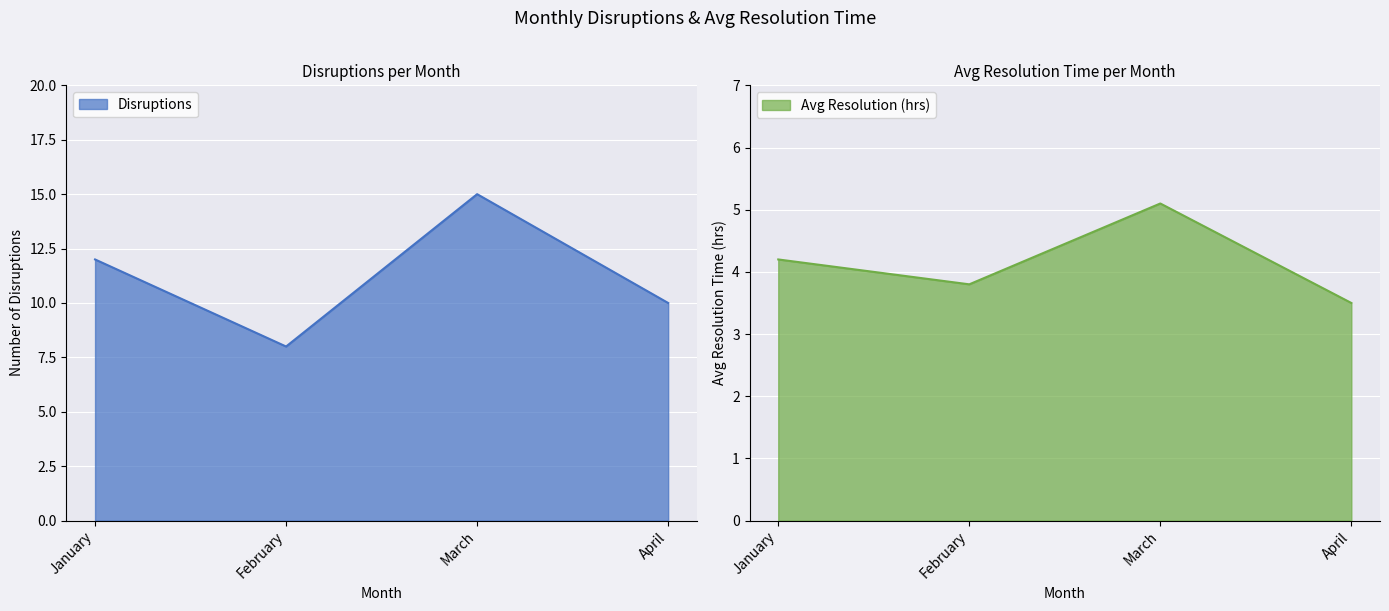

True or false: Disruptions and Avg Resolution (hrs) intersect in this chart.

False